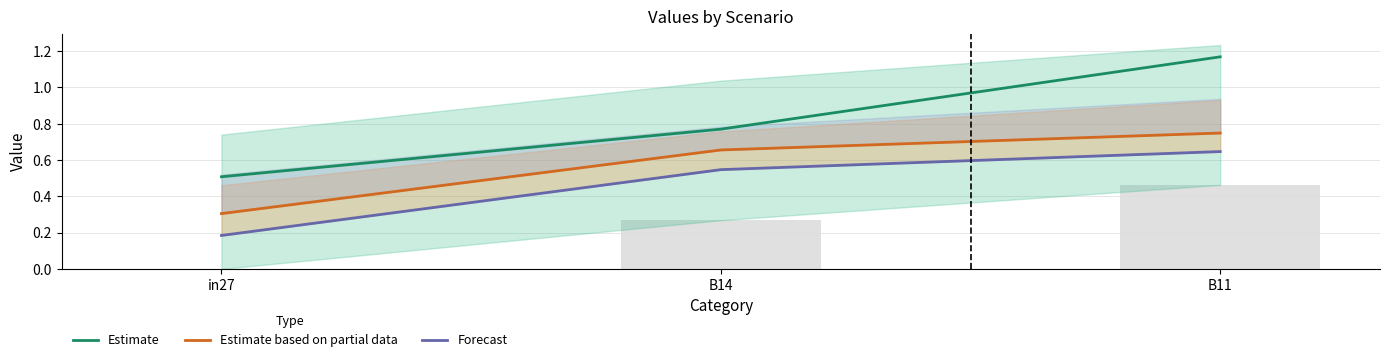

Rank the categories by Forecast value from highest to lowest.

B11, B14, in27